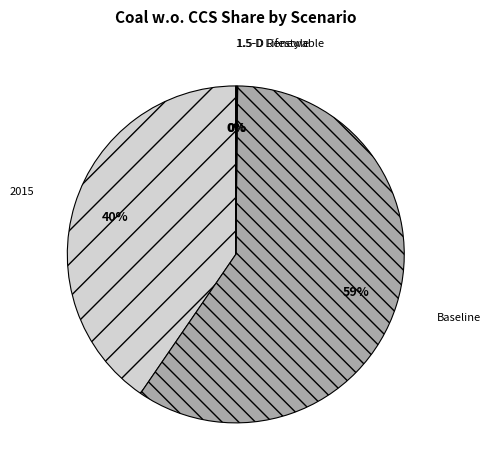

Is there a majority slice in this chart?

Yes